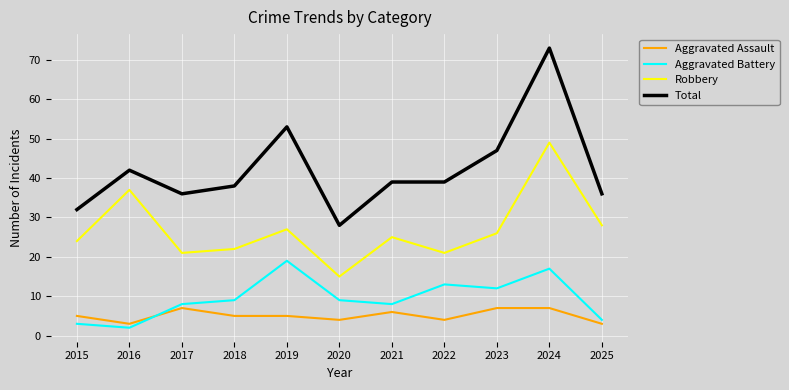

Where is Robbery nearest to the value 32?

2025